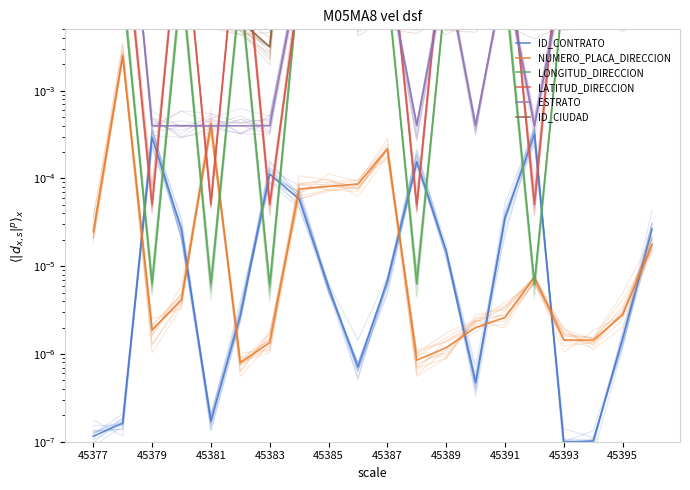

Is it true that ID_CONTRATO equals 0.0 at 13?

False